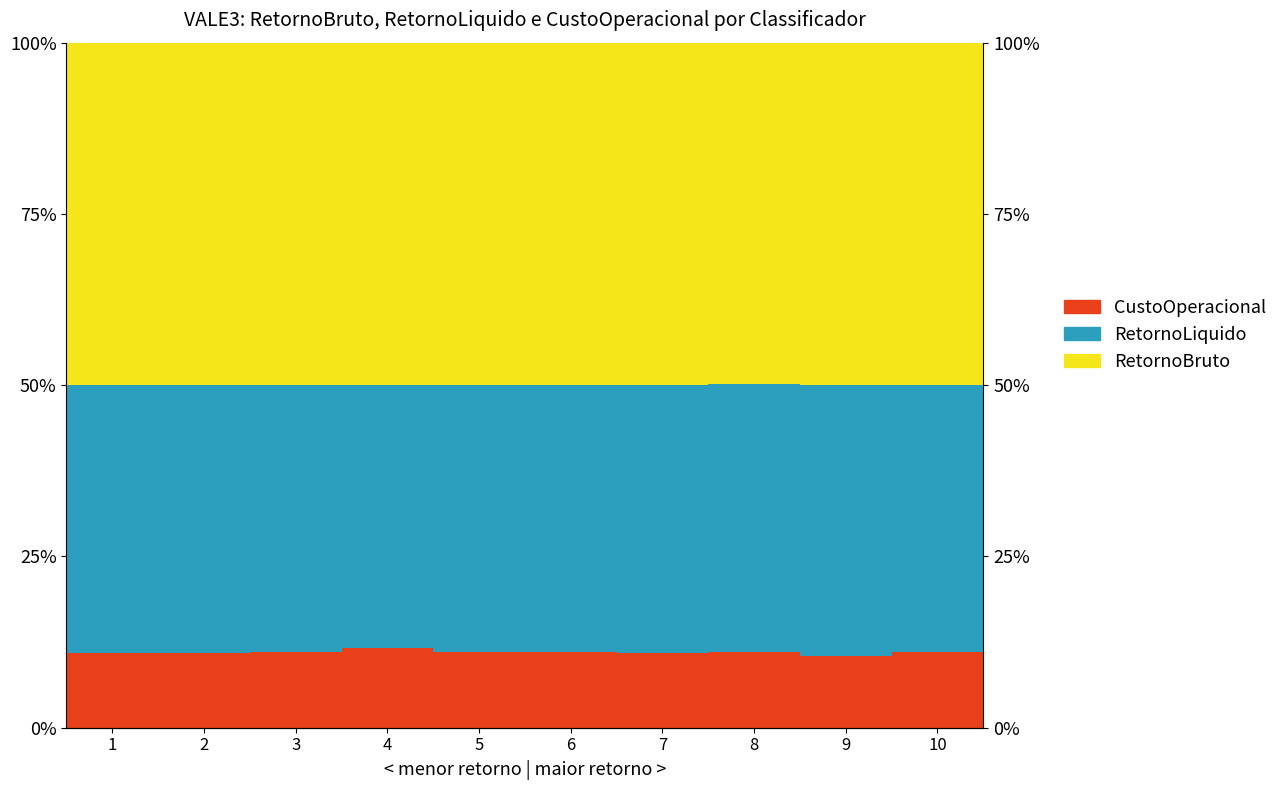

What is the smallest value displayed?

10.5